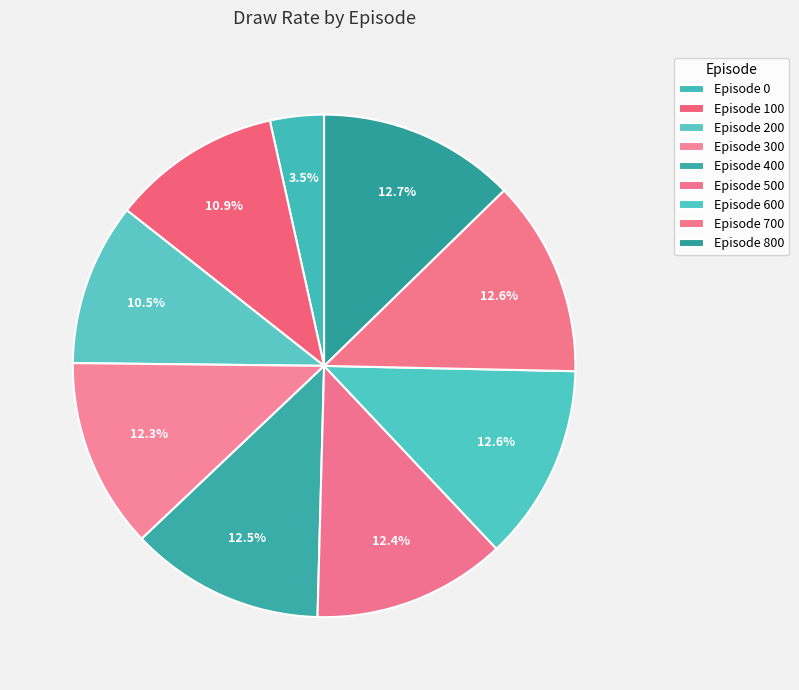

Which category has the biggest portion of the pie?

800